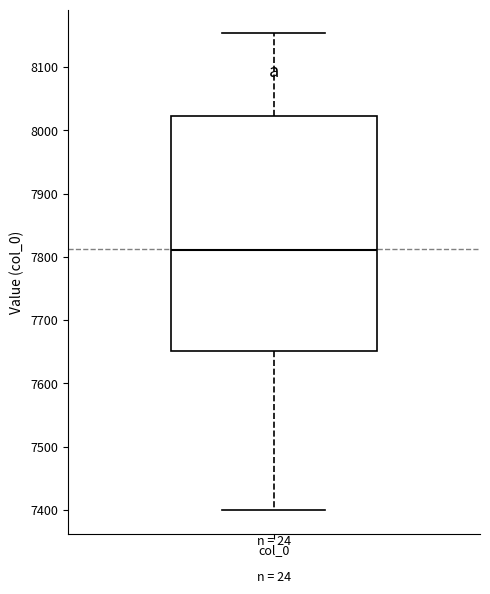

Transcribe this box plot: give where the median line is, the range the box spans, and where the two whiskers end, as read against the y-axis. The values are not printed on the chart, so give them approximately, as read against the axis.

median 7810, box 7650 to 8020, whiskers 7400 to 8150